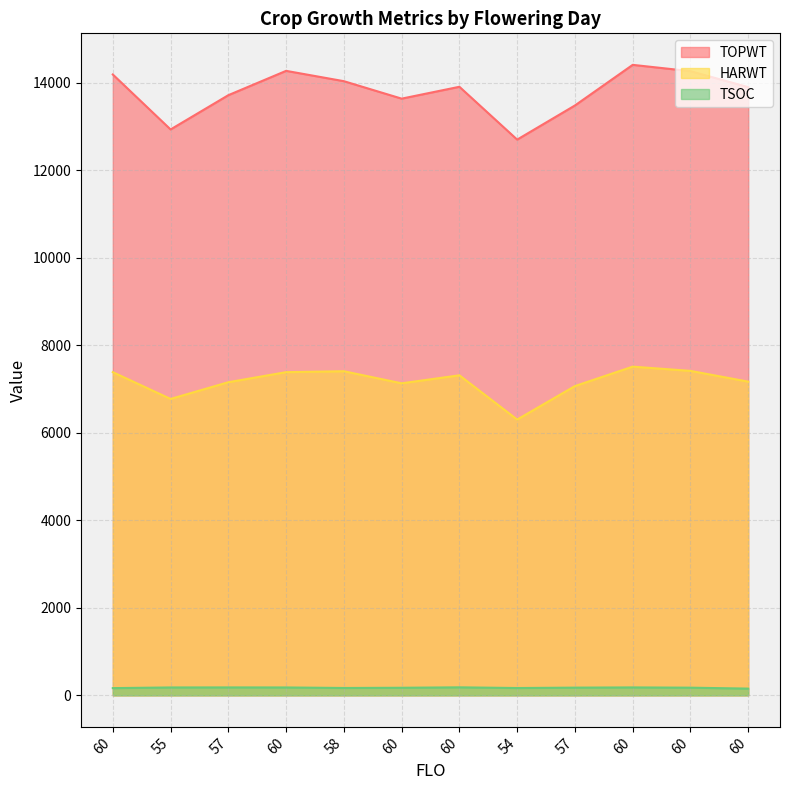

The TSOC series shows 167 at 54. True or false?

True